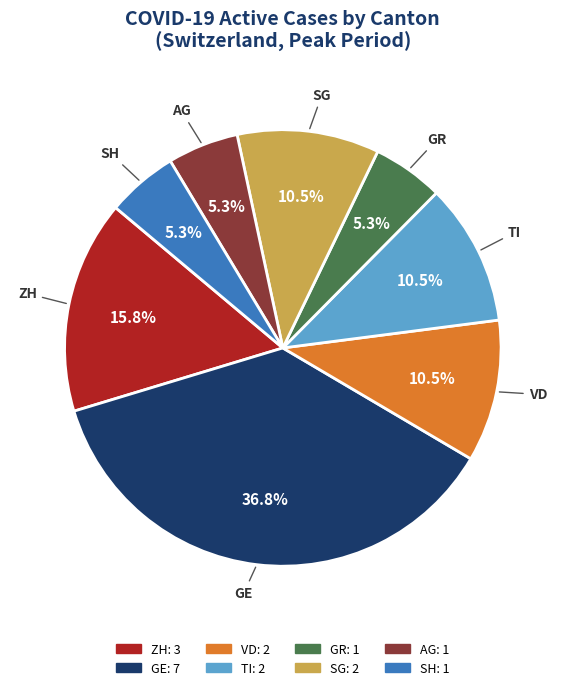

Is there a majority slice in this chart?

No